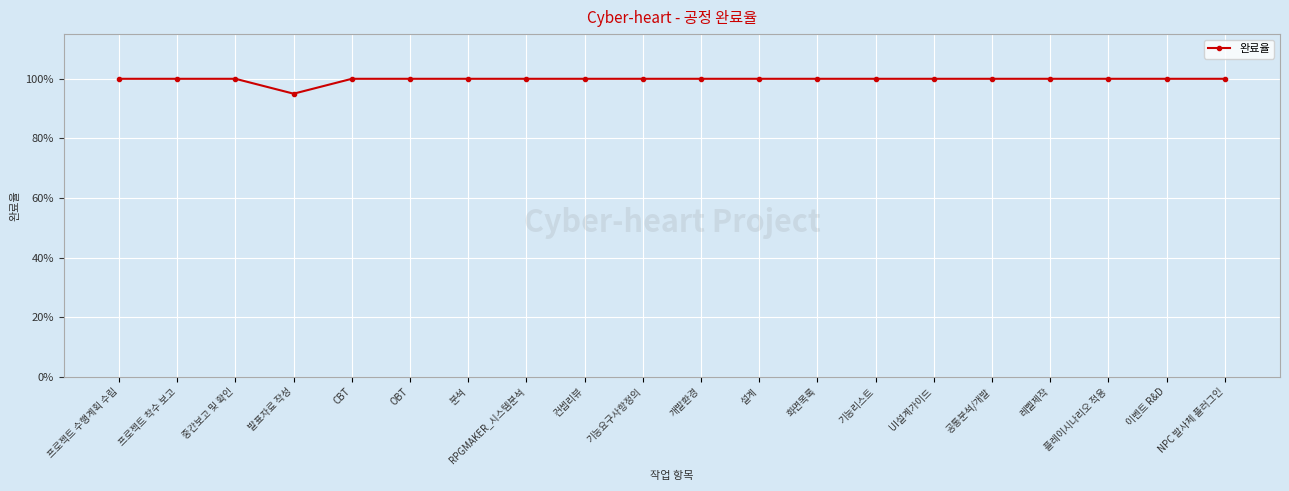

Approximately how many times larger is the value at RPGMAKER_시스템분석 compared to 기능요구사항정의?

1.0